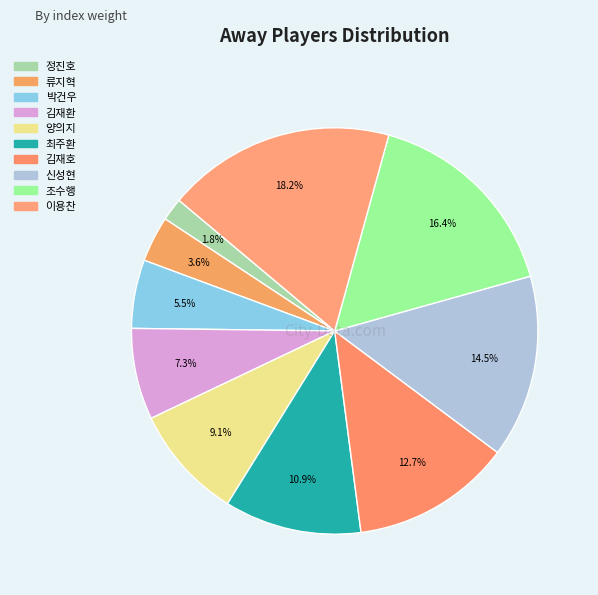

Is there a majority slice in this chart?

No